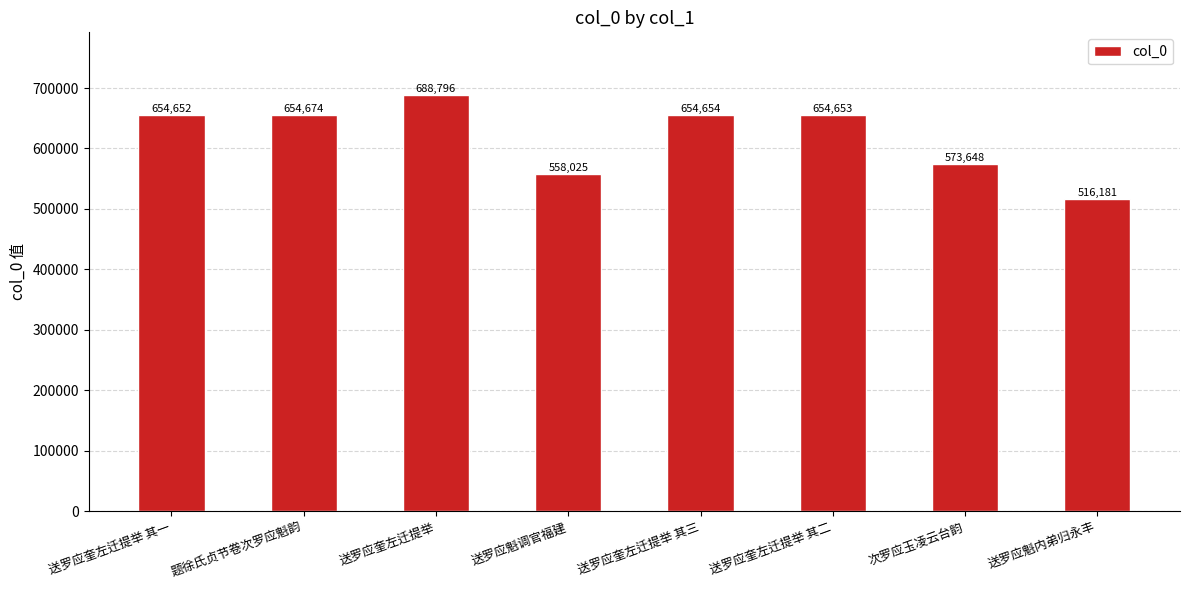

How many categories are shown in the chart?

8